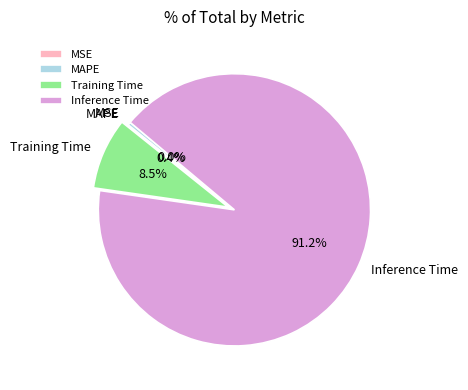

Do Training Time and Inference Time together represent more than half of the pie?

Yes